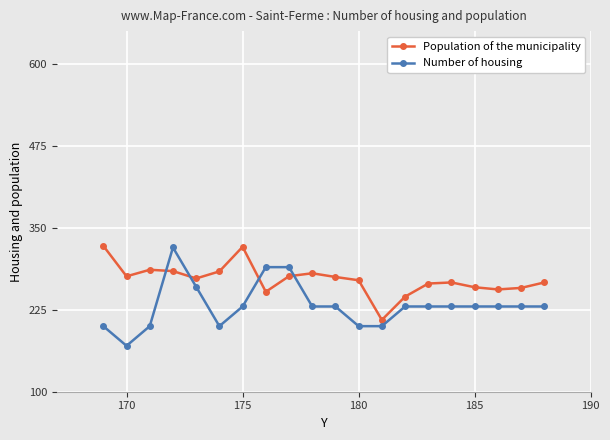

What is the sum of all Population of the municipality values?

5426.5